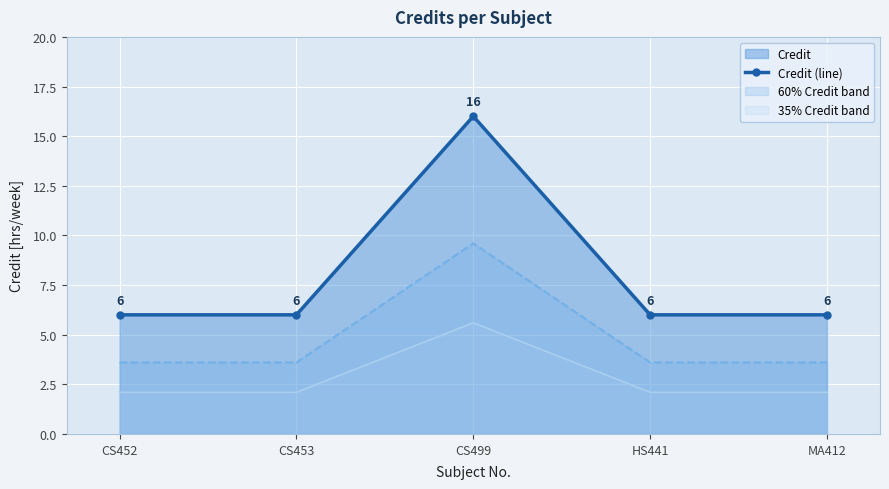

What is the minimum value shown in the chart?

2.1